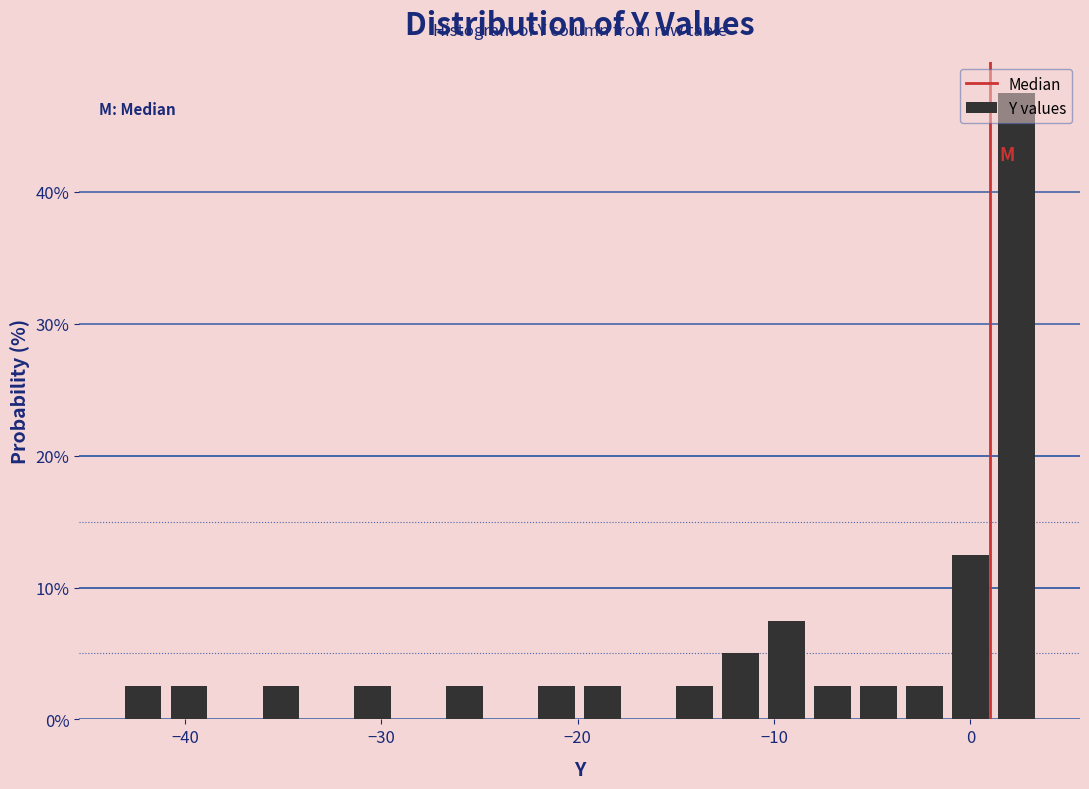

Around what value on the x-axis is the tallest bar? Give the approximate position of its centre, as read against the axis.

2